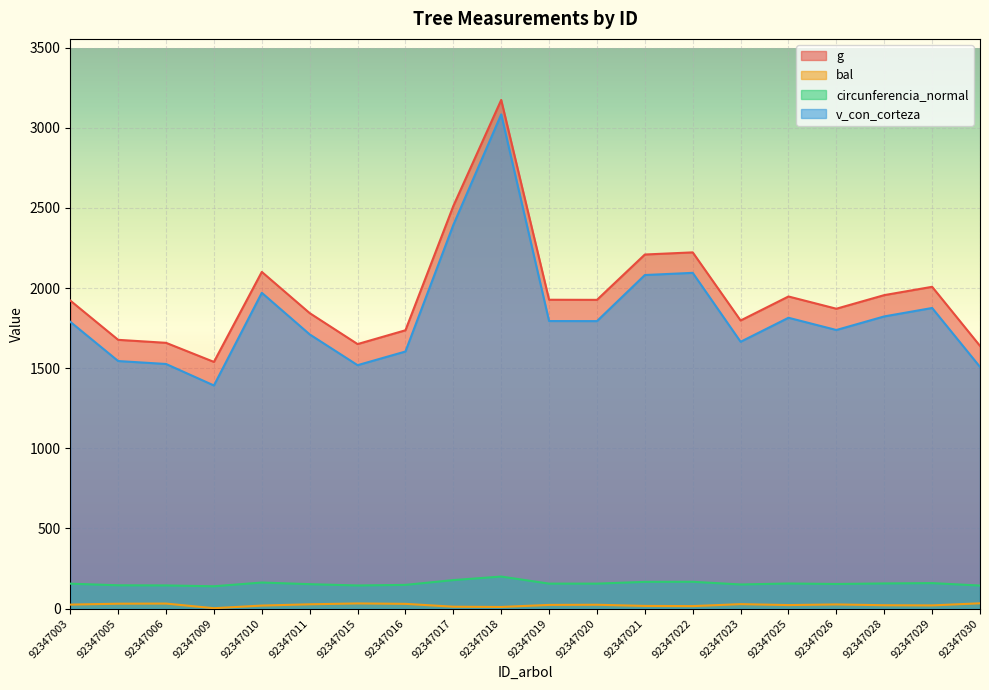

The bal series shows 17.0 at 92347005. True or false?

False